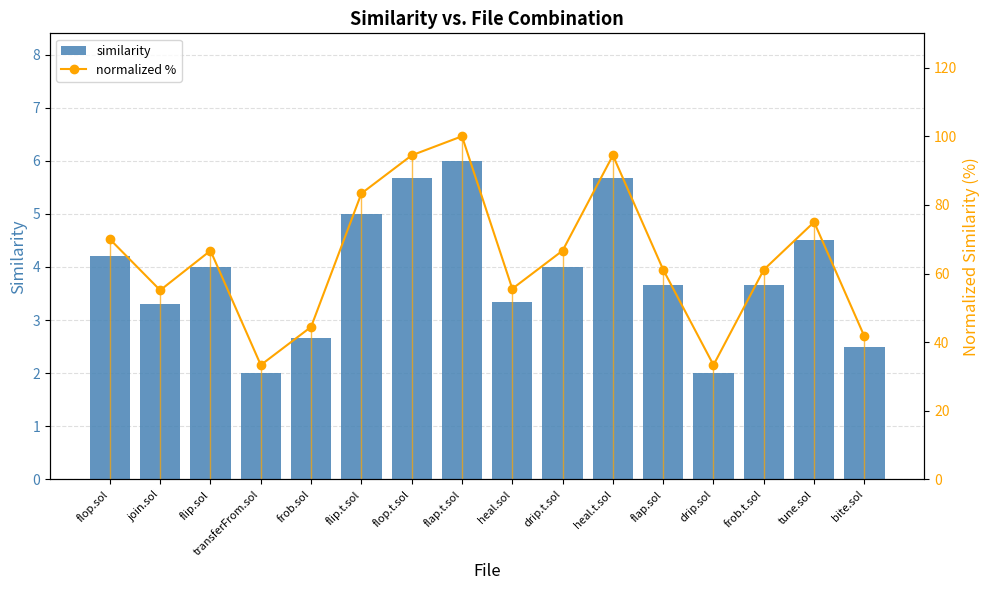

Where is normalized % nearest to the value 66?

flip.sol